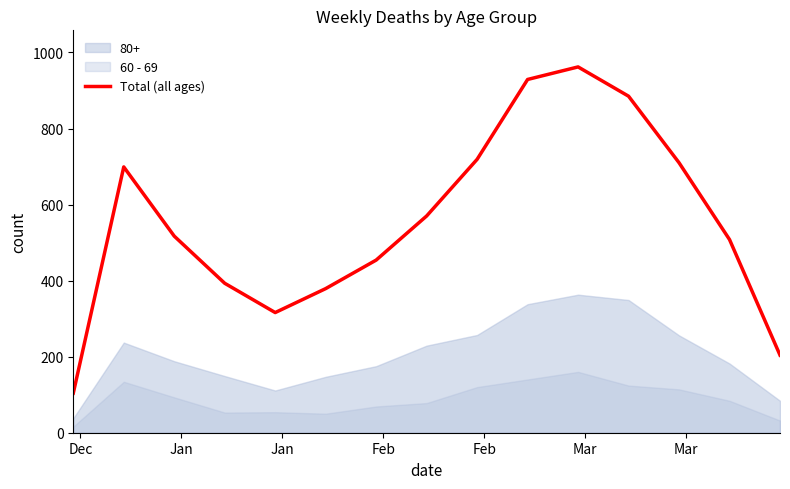

How many data points are above 517?

7